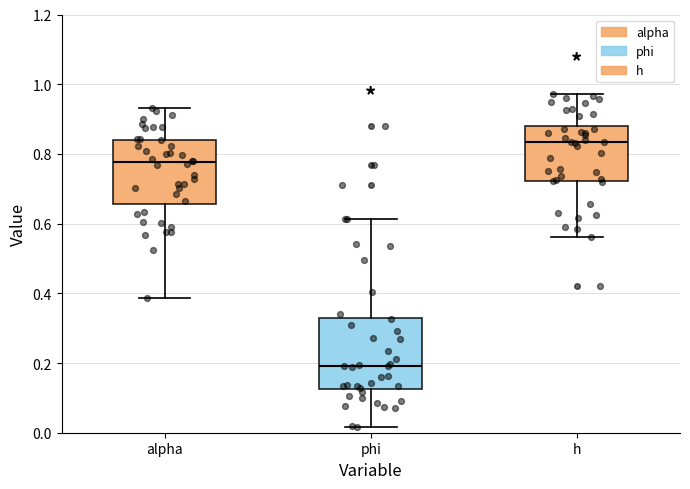

Comparing the boxes themselves (not the whiskers), which one is the tallest?

phi